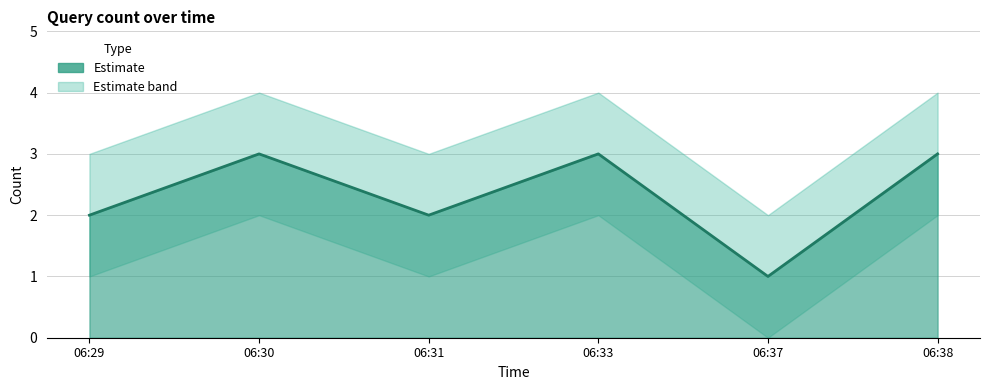

Which label corresponds to the smallest value in the chart?

06:37